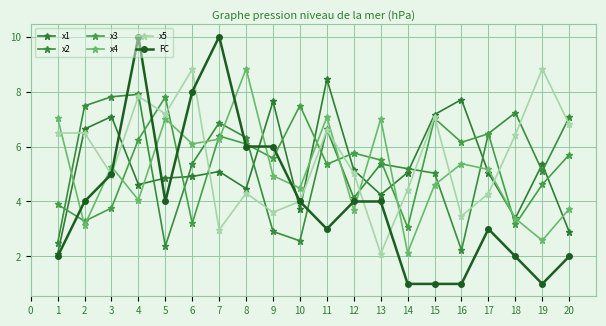

The x2 series shows 3.0 at 15. True or false?

False